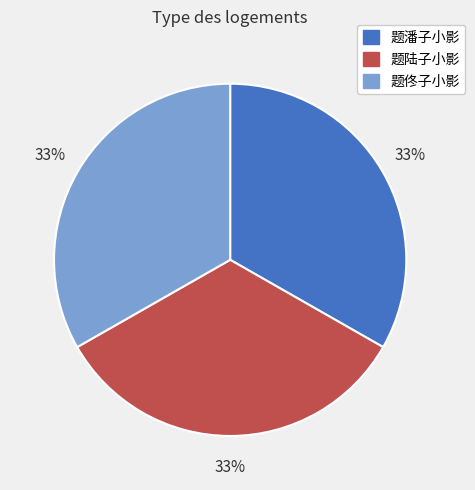

How many slices are in this pie chart?

3